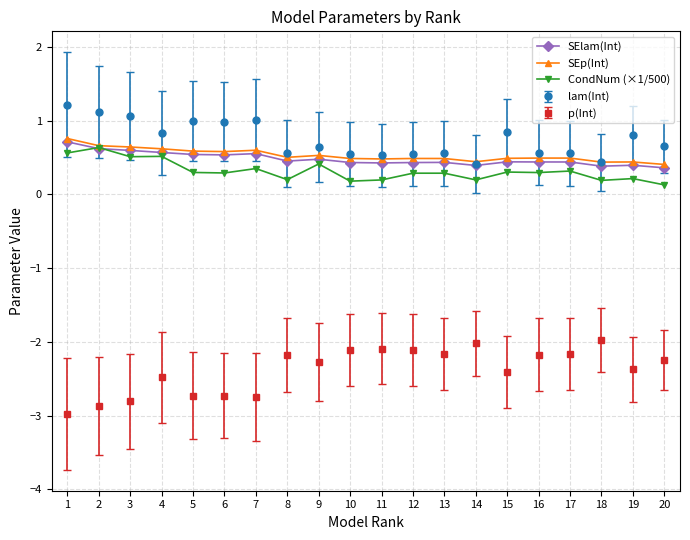

Is this an area chart (filled region under the line)?

No